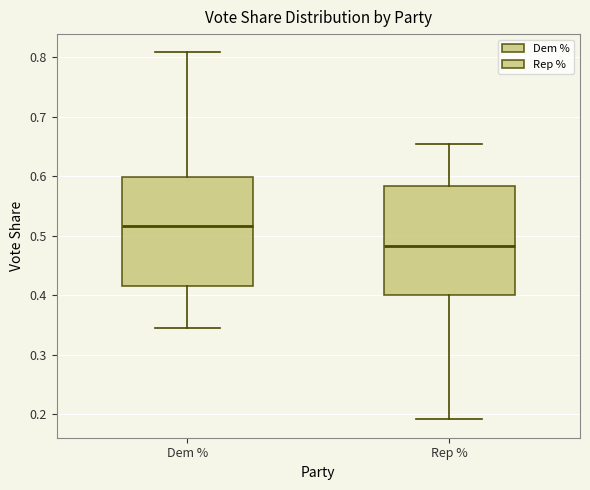

Which box's median line is the highest?

Dem %